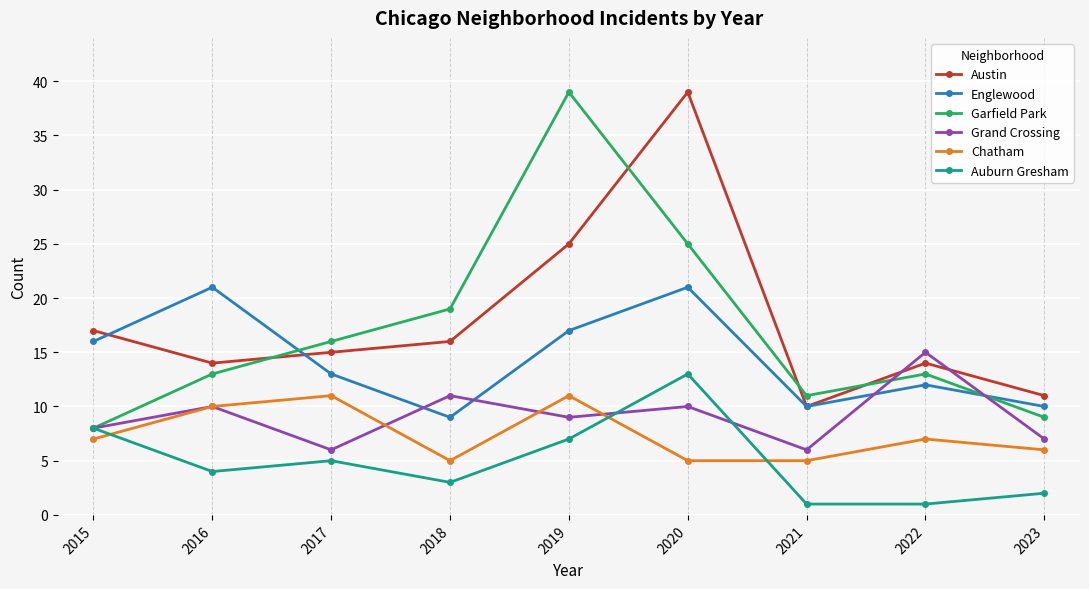

What is the maximum value shown in the chart?

39